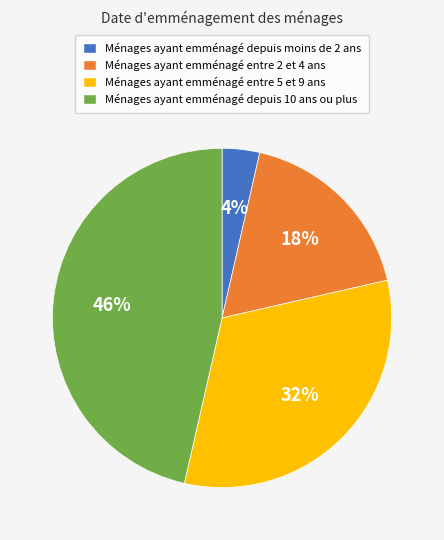

Do Ménages ayant emménagé entre 2 et 4 ans and Ménages ayant emménagé depuis moins de 2 ans together represent more than half of the pie?

No